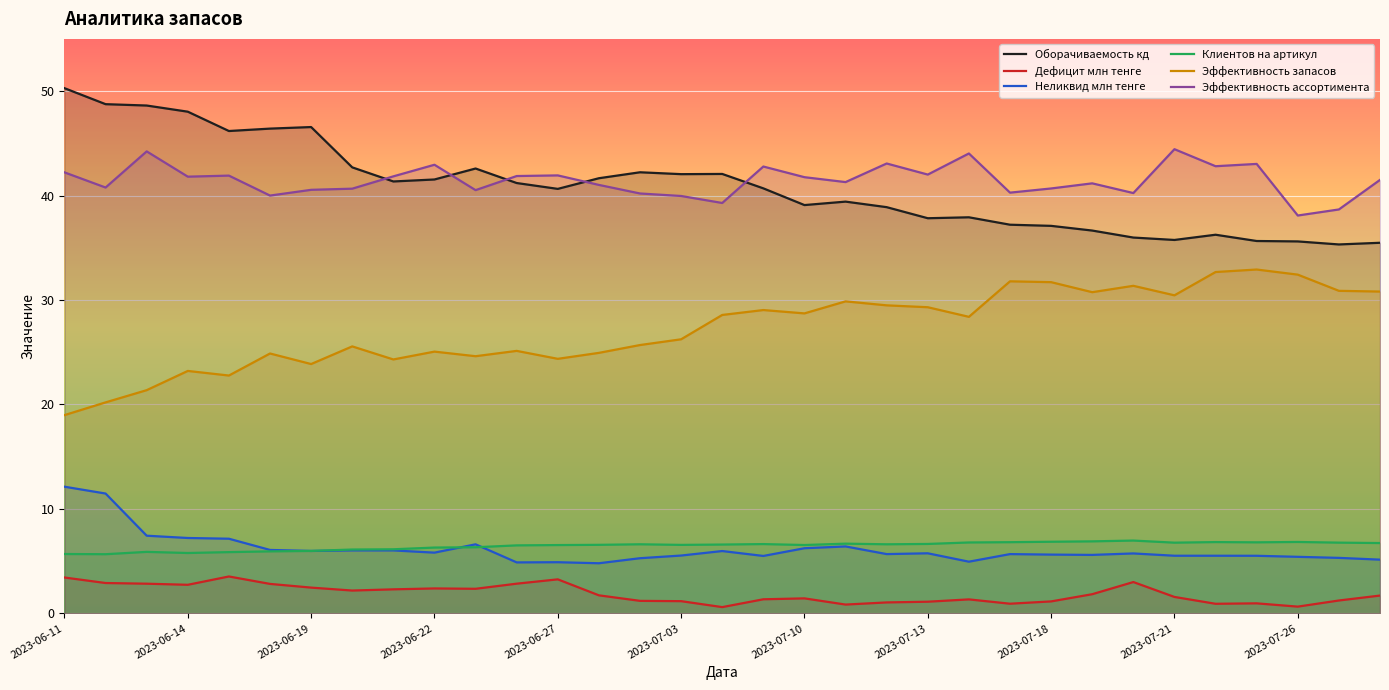

What is the maximum value for Эффективность ассортимента?

44.4